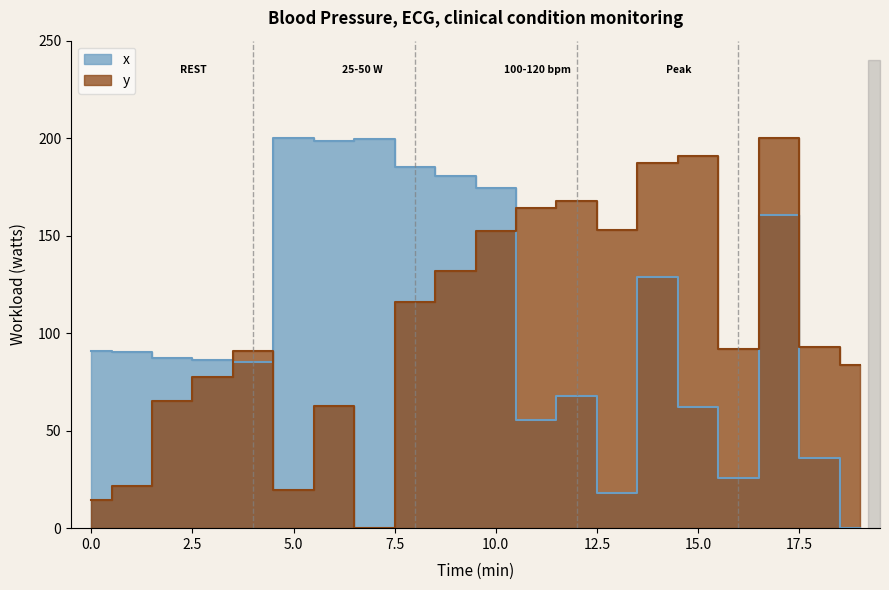

List the labels in order of y value, largest first.

17, 15, 14, 12, 11, 13, 10, 9, 8, 18, 16, 4, 19, 3, 2, 6, 1, 5, 0, 7